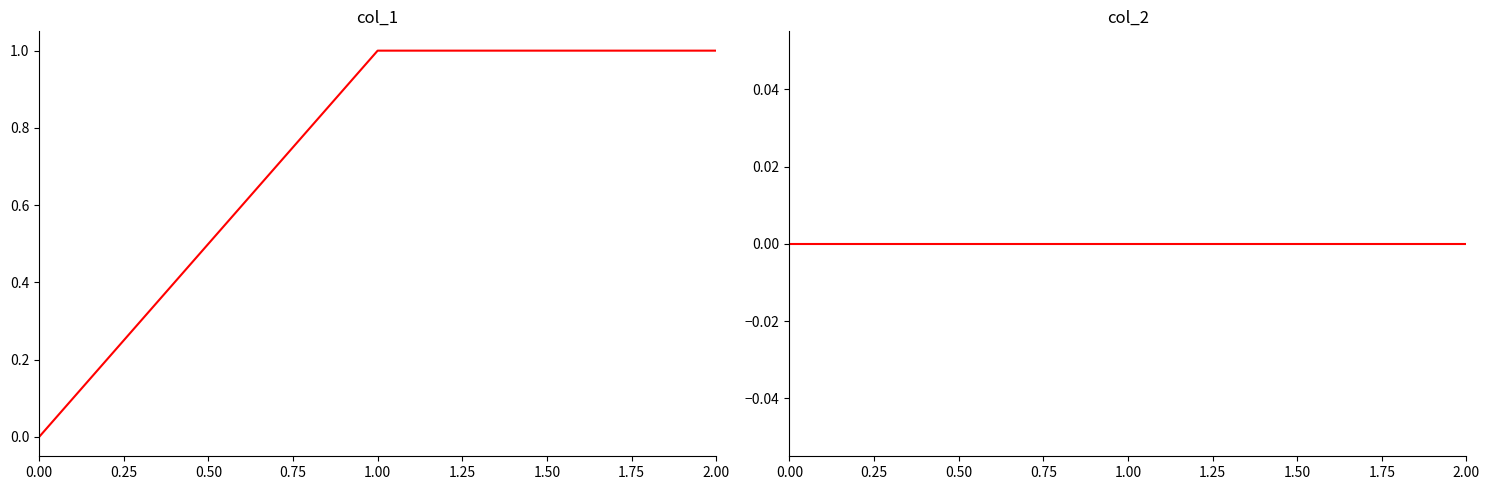

What is the value of the col_1 point at the 3rd from the left?

1